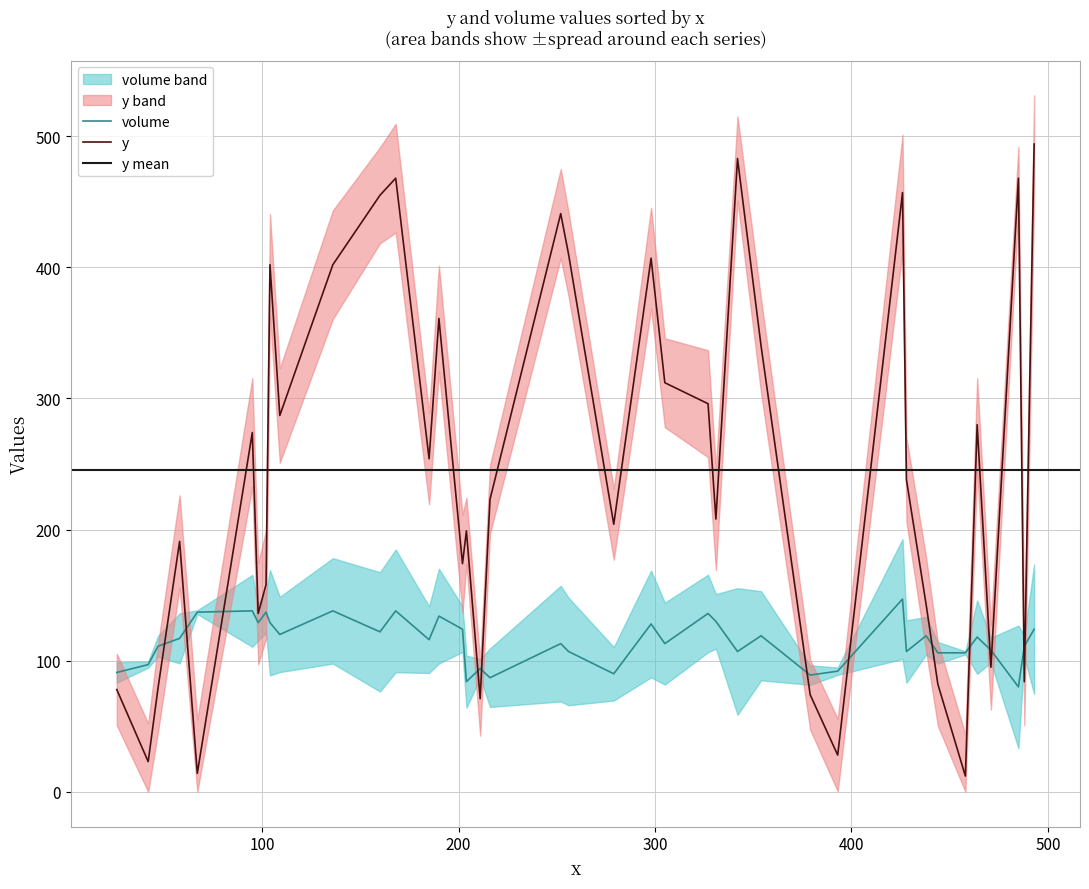

What is the approximate value of y at C7?

14